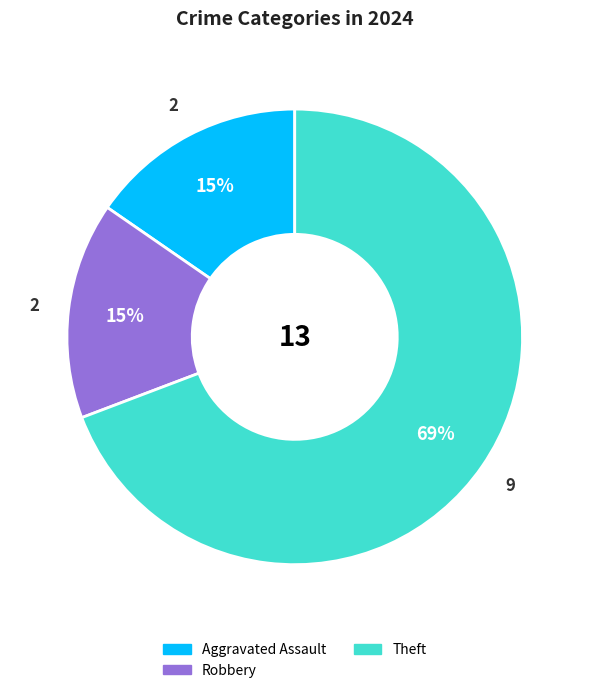

Is there any slice that represents more than half of the pie?

Yes